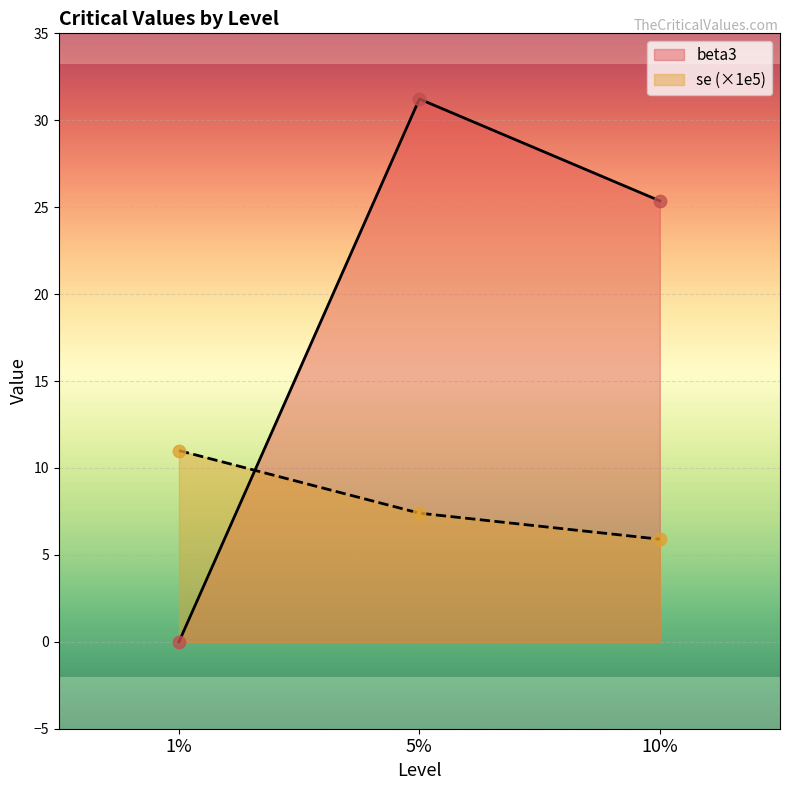

Which series reaches the maximum Y coordinate?

beta3